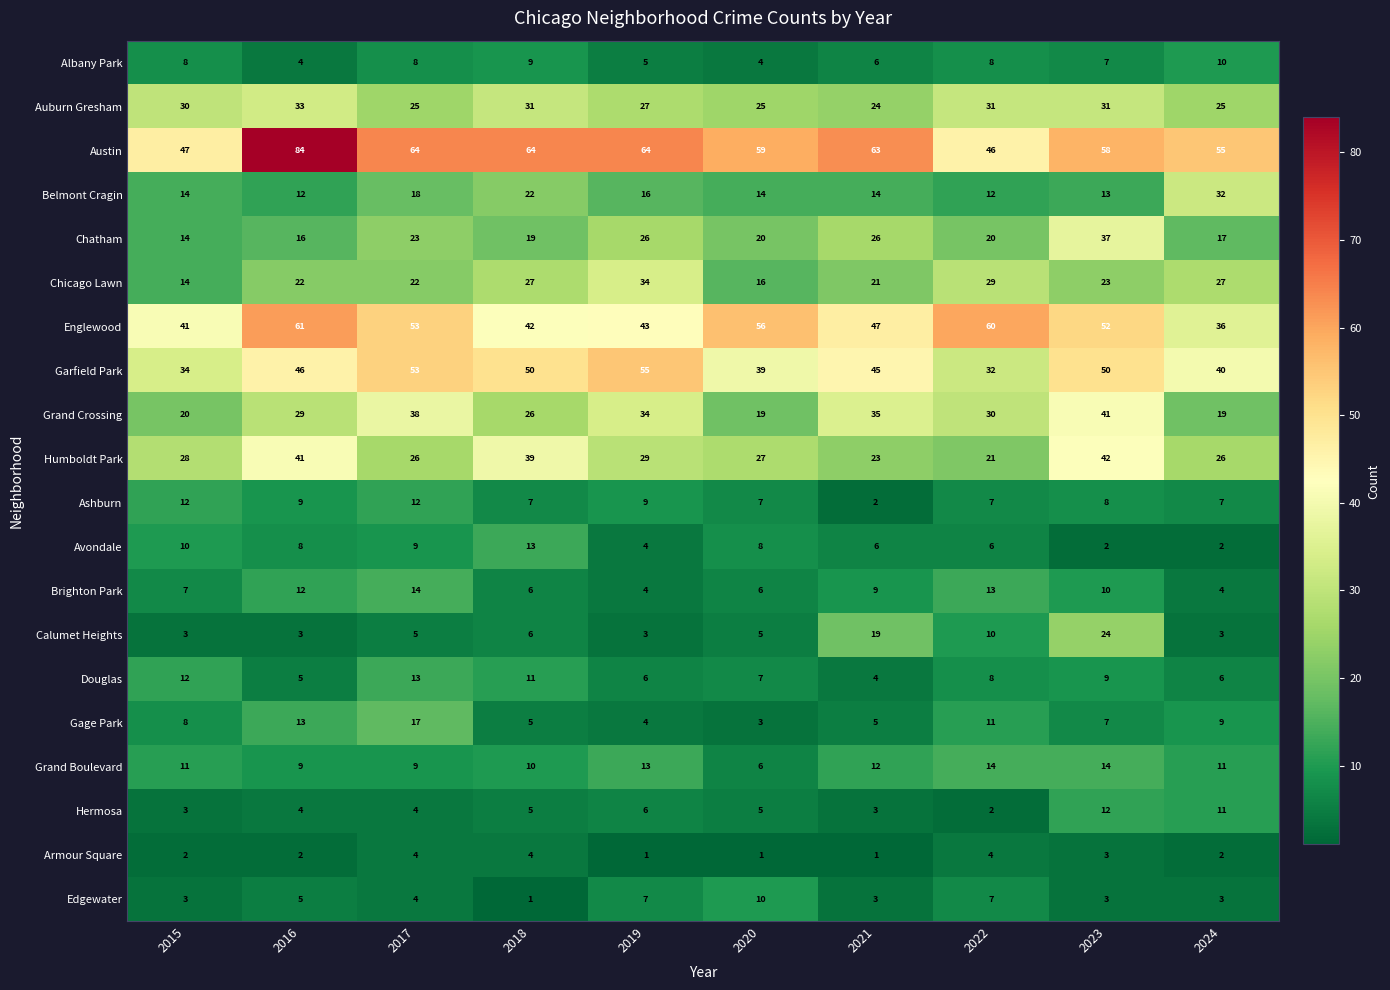

How many distinct data groups are displayed?

20